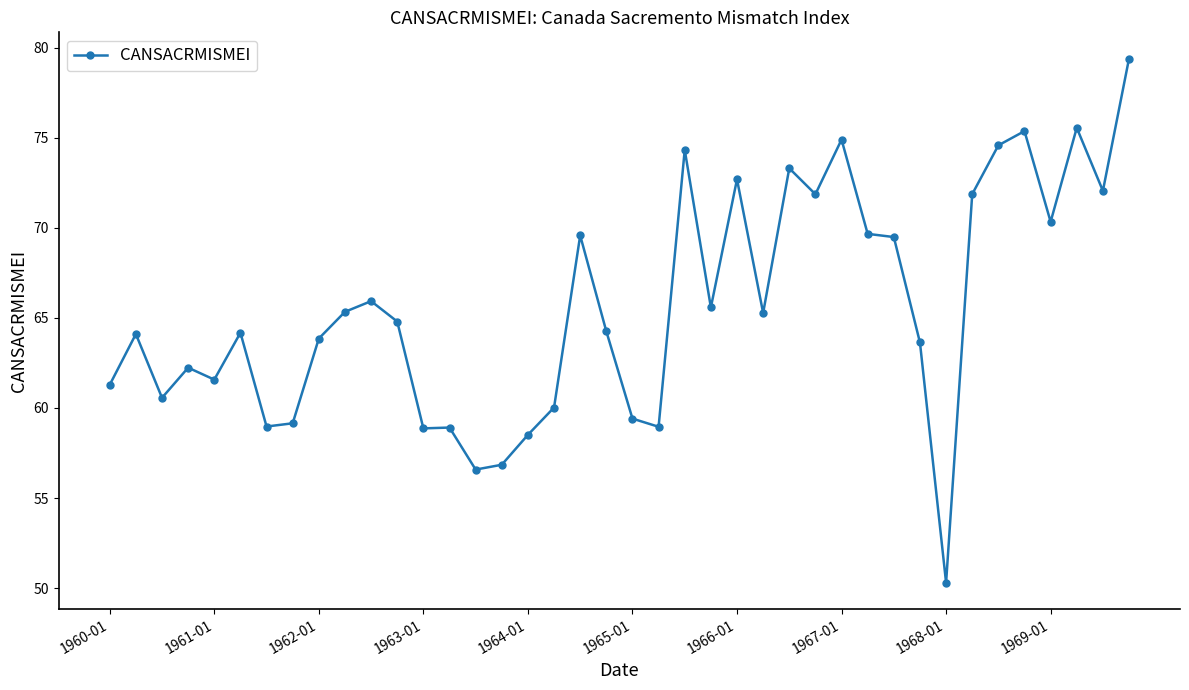

What is the maximum value shown in the chart?

79.4